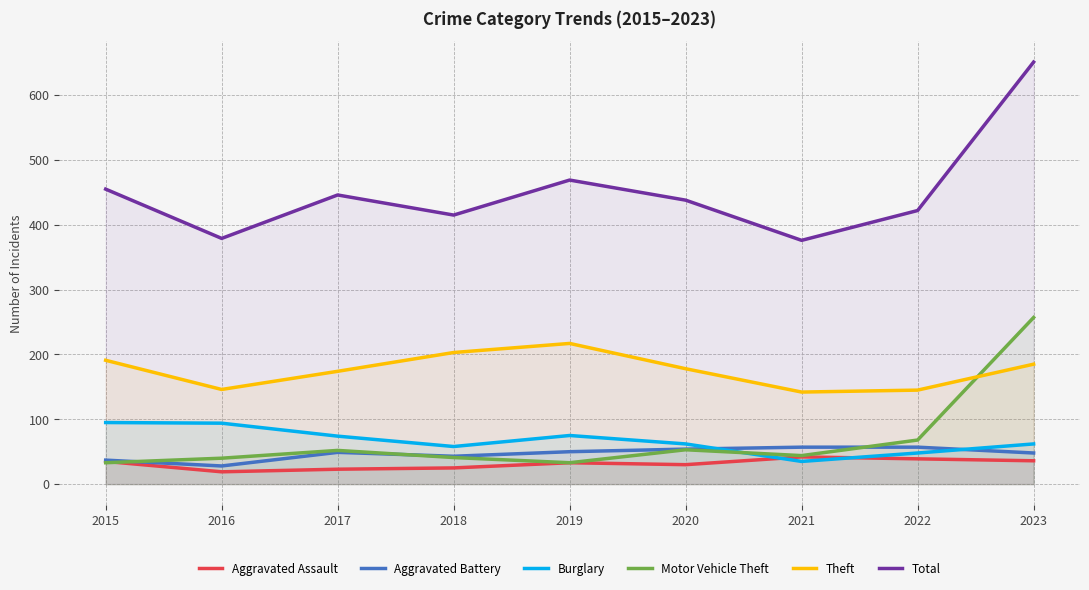

How many times do Theft and Motor Vehicle Theft cross each other?

1